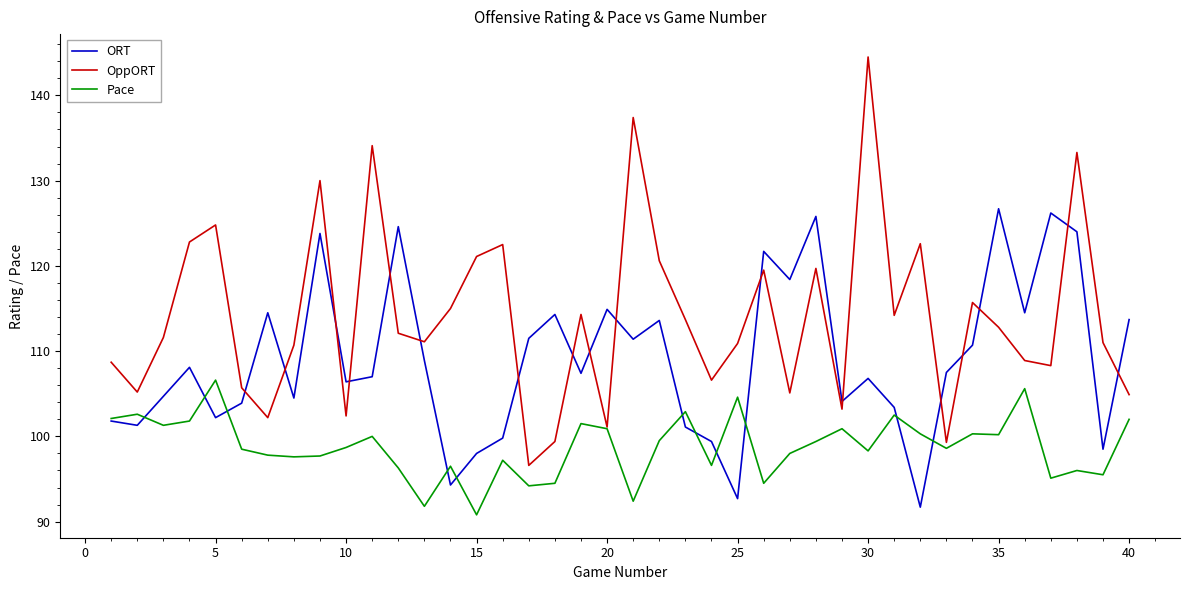

What is the maximum value shown in the chart?

144.5